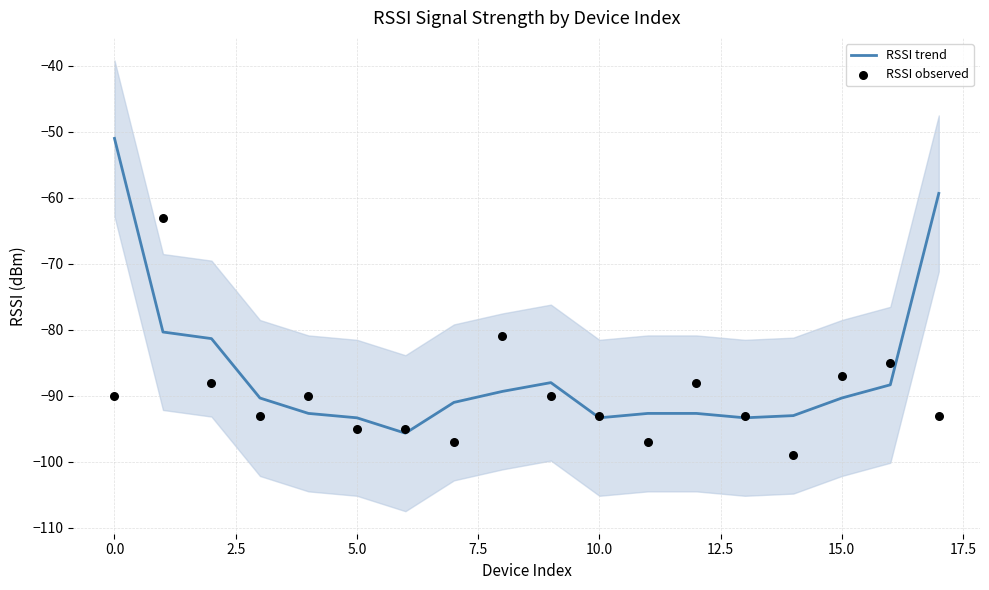

What are all the series names shown in the legend?

RSSI trend, RSSI observed